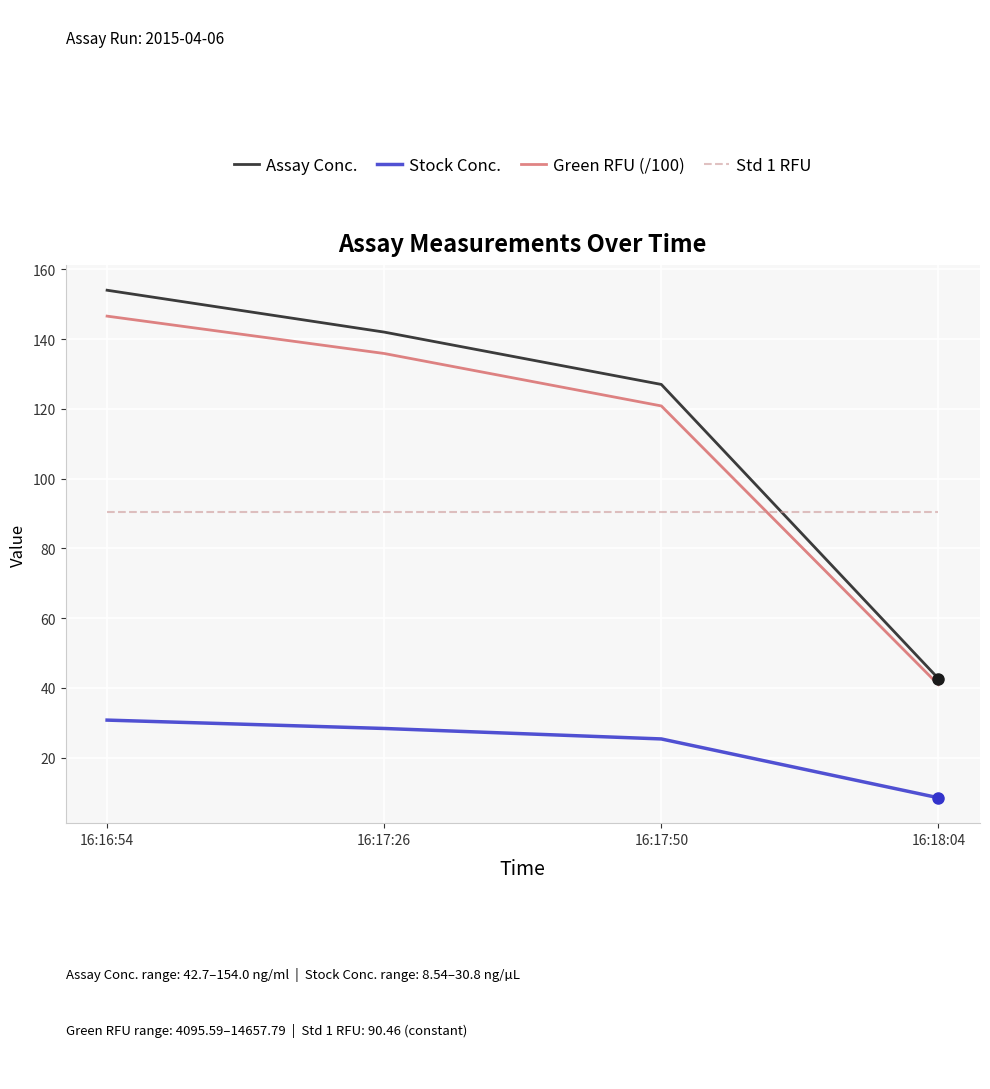

Does the chart display data point markers on the line(s)?

No